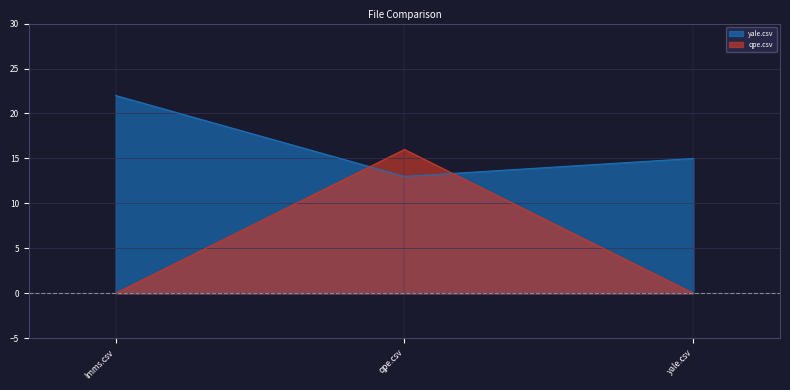

Between lmms.csv and yale.csv, which series saw the biggest shift?

yale.csv